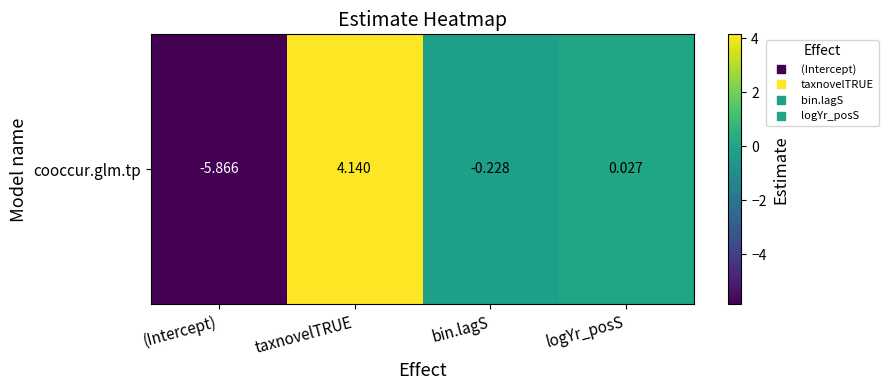

At which label does the data first exceed 0?

taxnovelTRUE